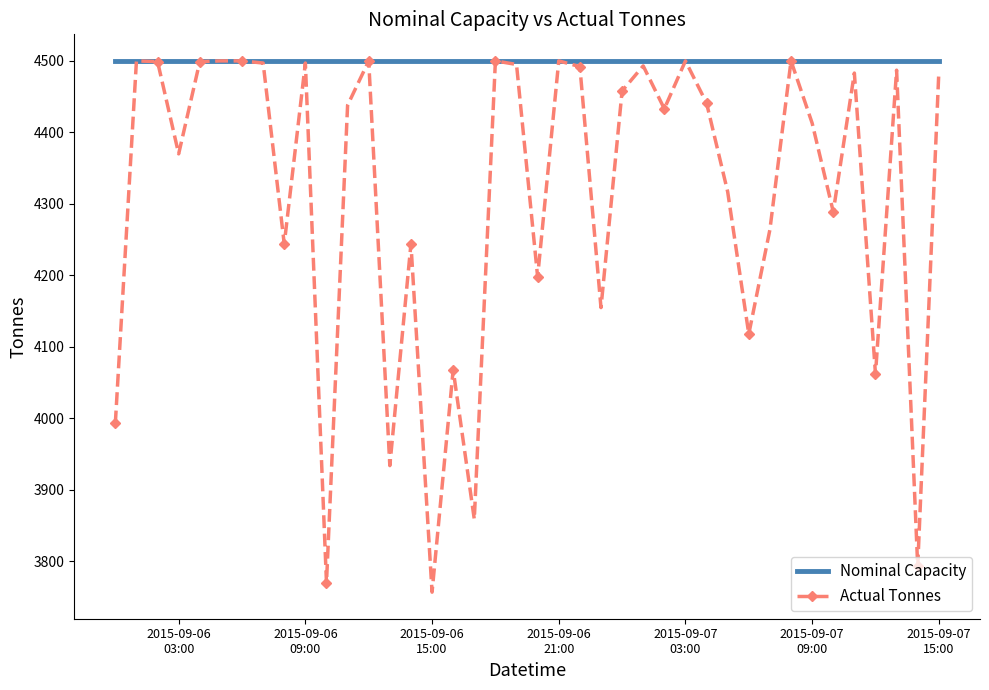

How many distinct data groups are displayed?

2